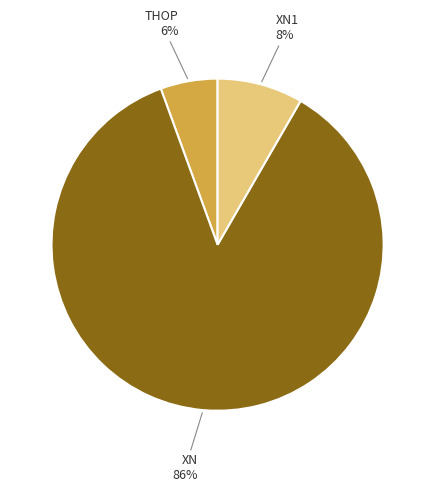

Is there a majority slice in this chart?

Yes